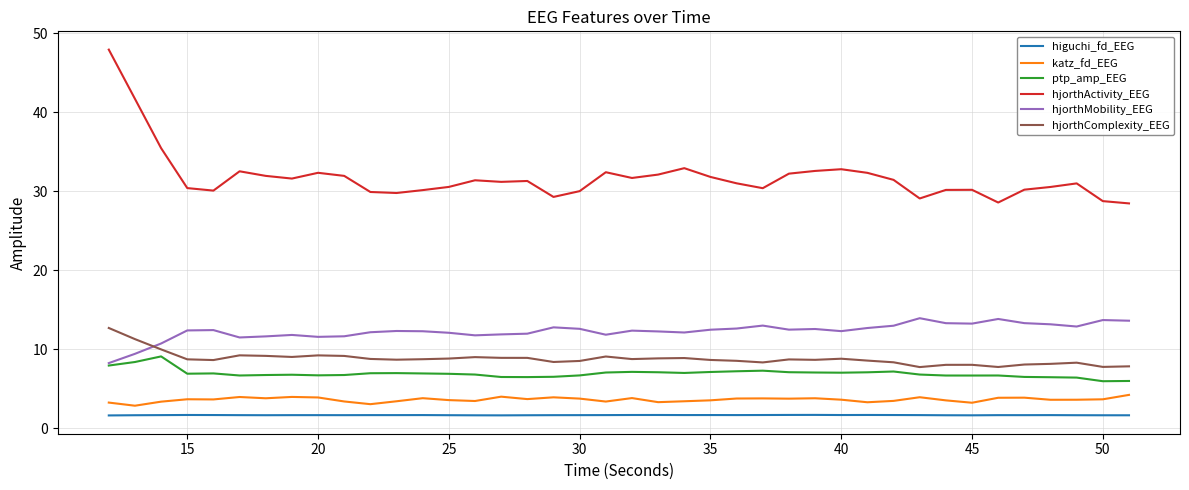

True or false: katz_fd_EEG and ptp_amp_EEG intersect in this chart.

False